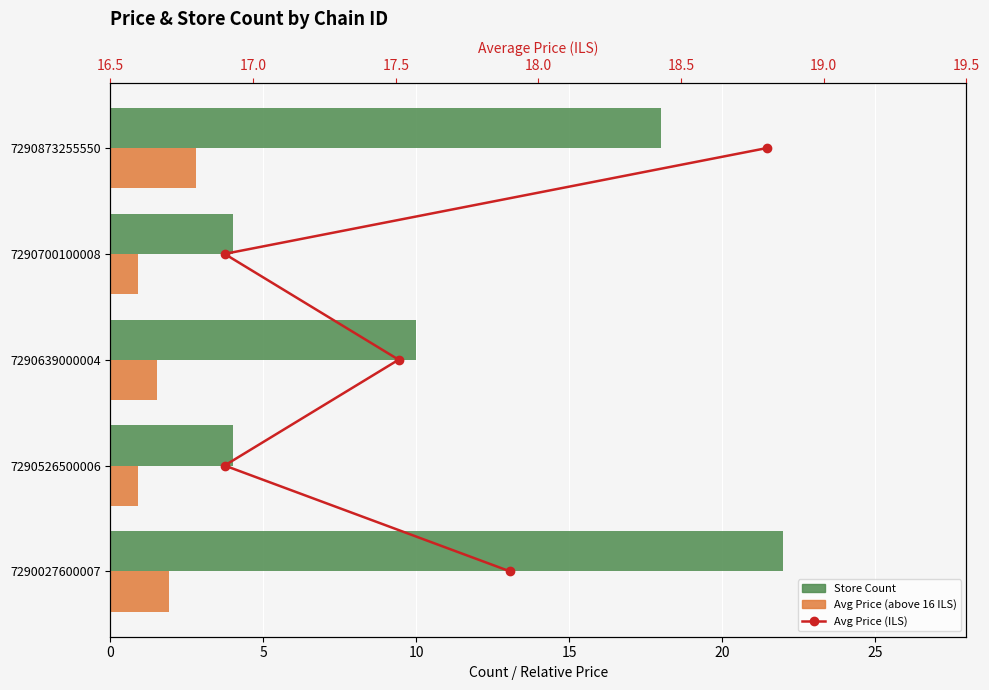

How many values in the Avg Price (above 16 ILS) series exceed 1?

3